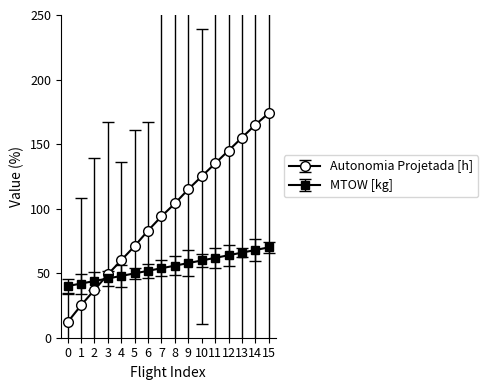

Is it true that Autonomia Projetada [h] equals 25.0 at 1?

True